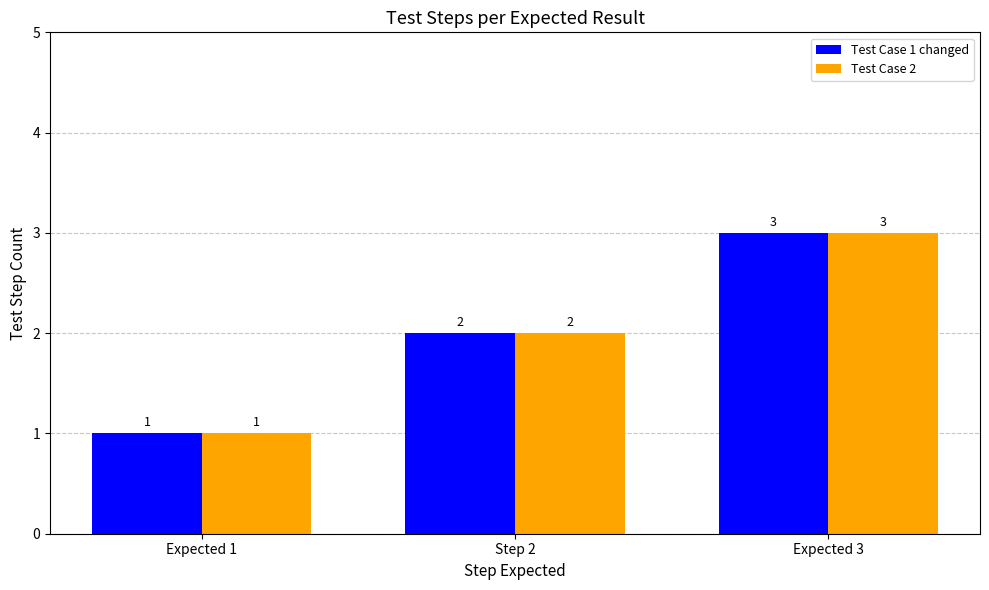

True or false: Test Case 2 has a value of 1 at Expected 1.

True